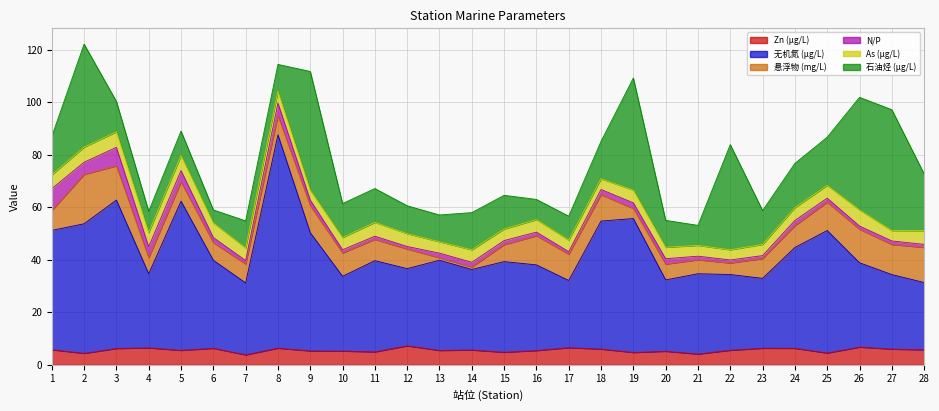

Reading right to left, extract all data points from this chart.

Zn (μg/L): 28=5.6	27=5.9	26=6.6	25=4.4	24=6.2	23=6.2	22=5.4	21=4.0	20=5.0	19=4.6	18=5.9	17=6.4	16=5.3	15=4.7	14=5.5	13=5.4	12=7.1	11=4.8	10=5.1	9=5.2	8=6.2	7=3.7	6=6.2	5=5.4	4=6.3	3=6.1	2=4.2	1=5.6
无机氮 (μg/L): 28=25.6	27=28.4	26=32.1	25=46.7	24=38.4	23=26.6	22=28.9	21=30.6	20=27.2	19=51.0	18=48.8	17=25.6	16=32.7	15=34.5	14=30.7	13=34.4	12=29.4	11=34.8	10=28.5	9=45.1	8=81.3	7=27.4	6=33.6	5=56.9	4=28.2	3=56.6	2=49.4	1=45.5
悬浮物 (mg/L): 28=13.4	27=11.4	26=12.8	25=10.8	24=8.3	23=7.5	22=4.4	21=5.3	20=6.0	19=3.8	18=10.0	17=10.0	16=11.1	15=6.5	14=0.9	13=0.9	12=7.5	11=8.1	10=8.9	9=10.3	8=7.3	7=7.2	6=6.7	5=7.3	4=6.1	3=13.1	2=18.8	1=7.6
N/P: 28=1.2	27=1.4	26=1.2	25=1.6	24=2.0	23=1.1	22=1.2	21=1.4	20=2.1	19=2.2	18=2.0	17=1.0	16=1.4	15=1.6	14=1.8	13=1.8	12=1.0	11=1.2	10=1.2	9=2.1	8=4.8	7=1.3	6=2.0	5=4.3	4=4.2	3=7.0	2=4.7	1=8.3
As (μg/L): 28=5.2	27=4.0	26=6.2	25=4.9	24=4.9	23=4.3	22=3.9	21=4.1	20=4.4	19=4.8	18=4.1	17=4.4	16=4.8	15=4.4	14=4.8	13=4.3	12=4.9	11=5.3	10=4.7	9=3.8	8=4.5	7=4.8	6=5.6	5=5.8	4=5.5	3=5.9	2=5.8	1=5.3
石油烃 (μg/L): 28=21.6	27=46.1	26=42.9	25=18.4	24=16.9	23=12.9	22=40.1	21=7.6	20=10.2	19=42.7	18=14.3	17=9.1	16=7.7	15=12.8	14=14.2	13=10.2	12=10.6	11=12.9	10=12.9	9=45.3	8=10.2	7=10.3	6=5.0	5=9.3	4=8.0	3=11.6	2=39.2	1=14.6